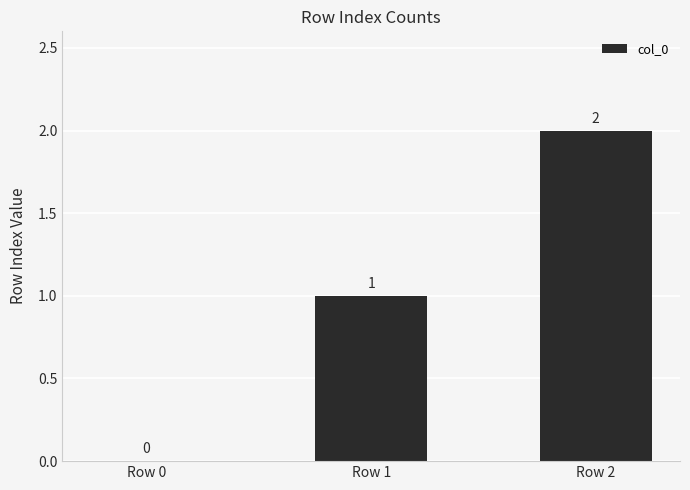

Which category has the highest value across all series?

Row 2